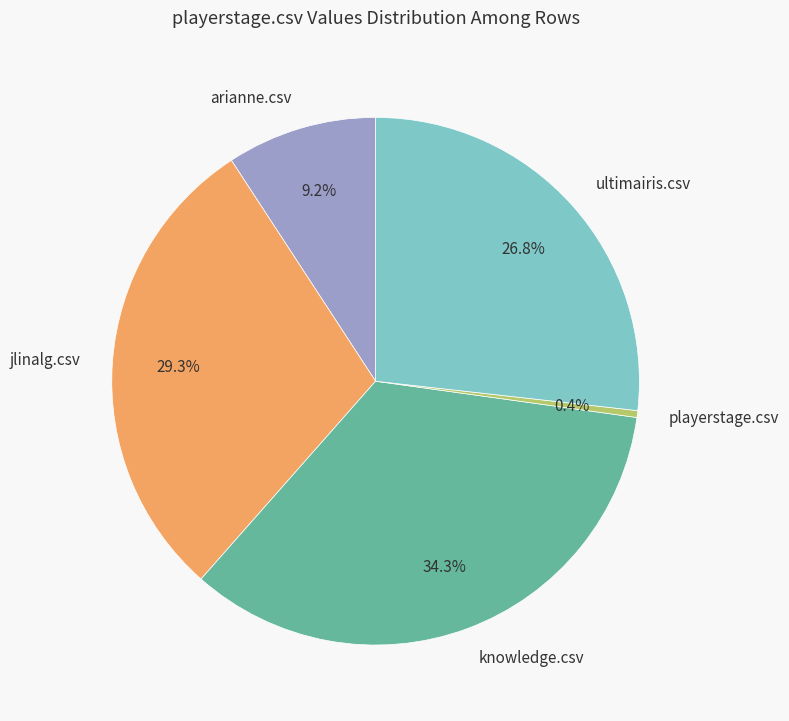

True or false: knowledge.csv accounts for 43% of the total.

False